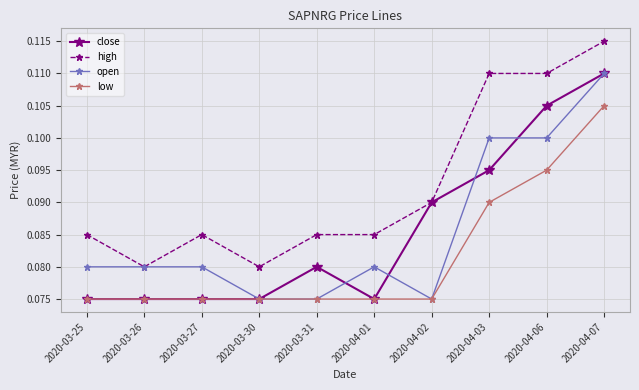

Count the high values in the range 0 to 1.

10